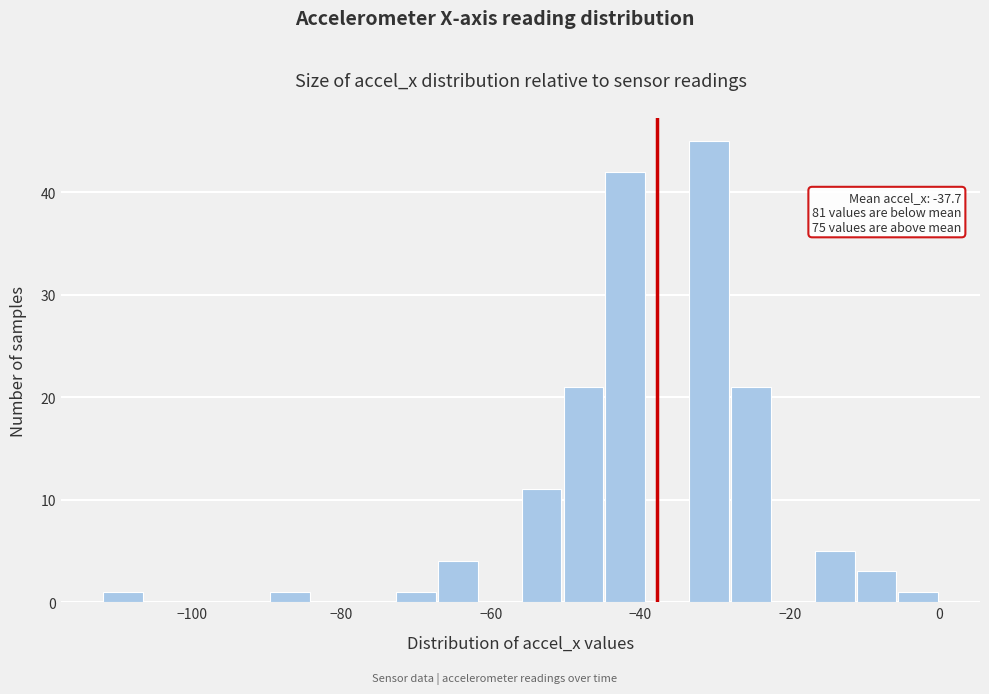

Read against the x-axis, roughly where is the centre of the tallest bar?

-30